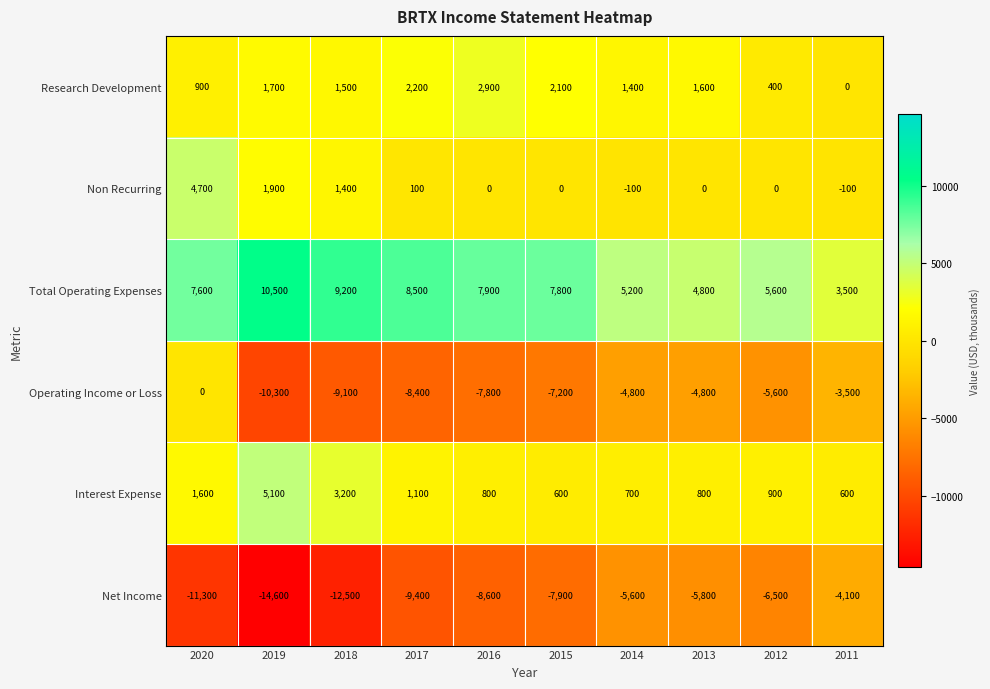

What is the spread (max minus min) of values at 2011?

7600